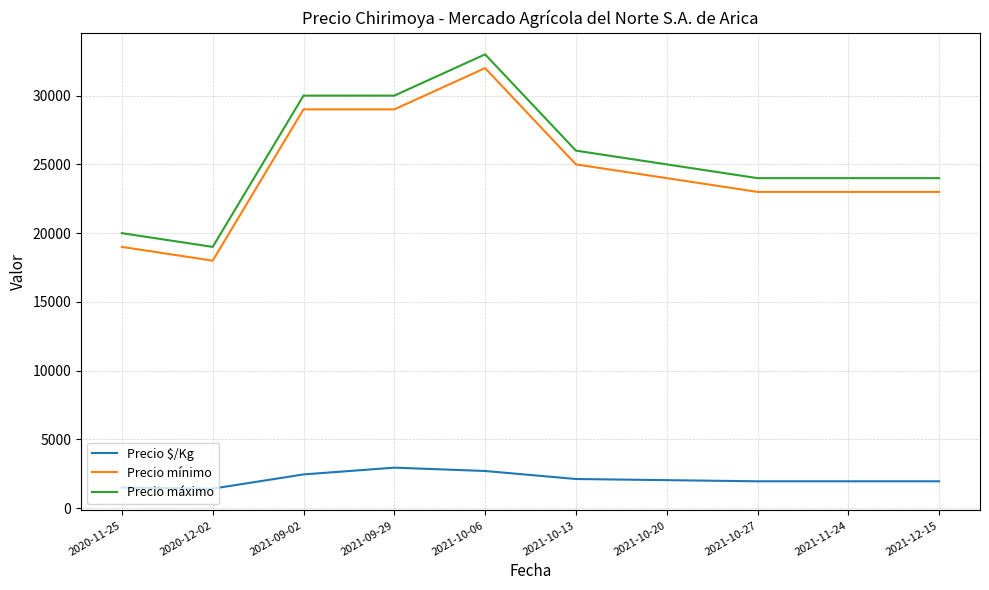

What is the smallest value displayed?

1423